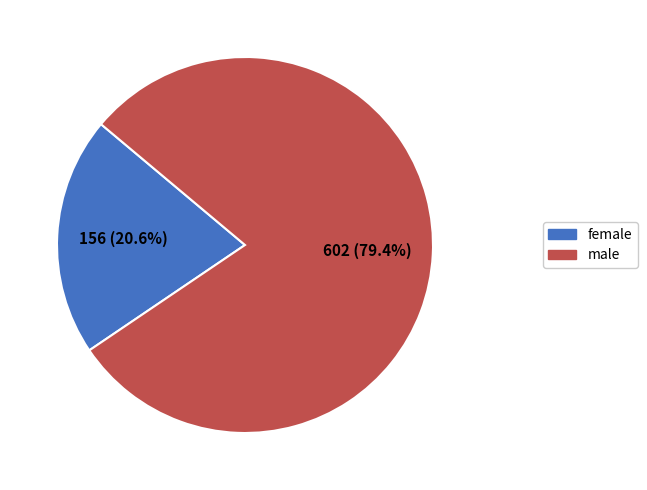

Which slice is the smallest?

female